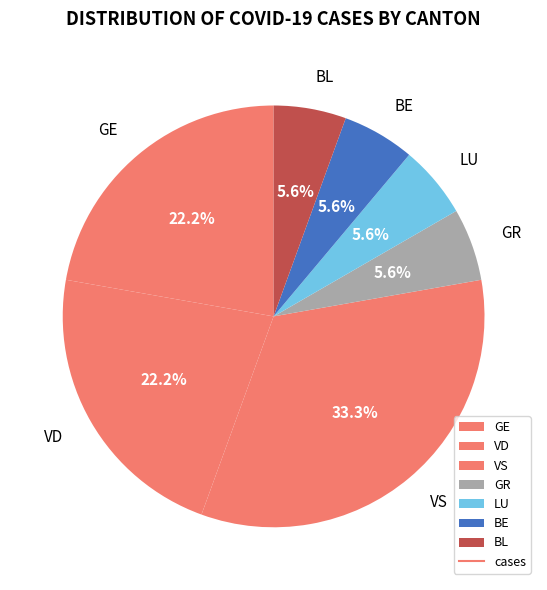

Which category has the biggest portion of the pie?

VS